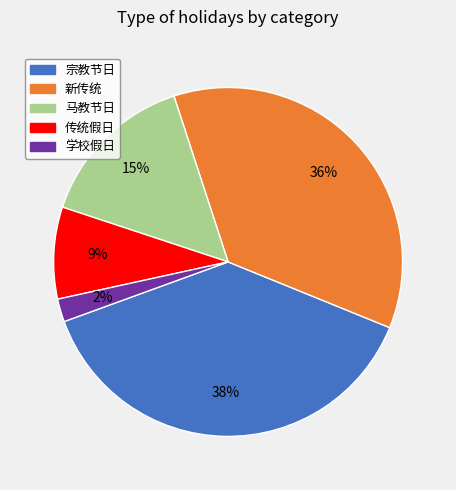

How many slices are in this pie chart?

5